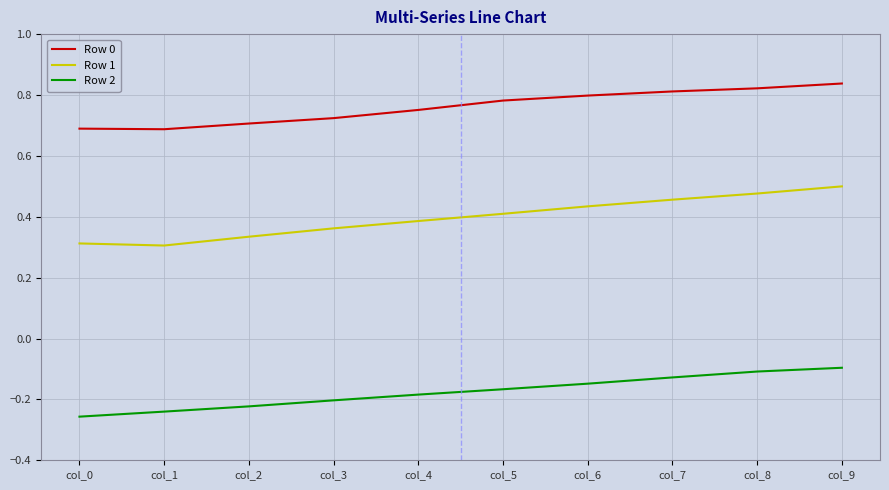

Which category has the highest value across all series?

col_9